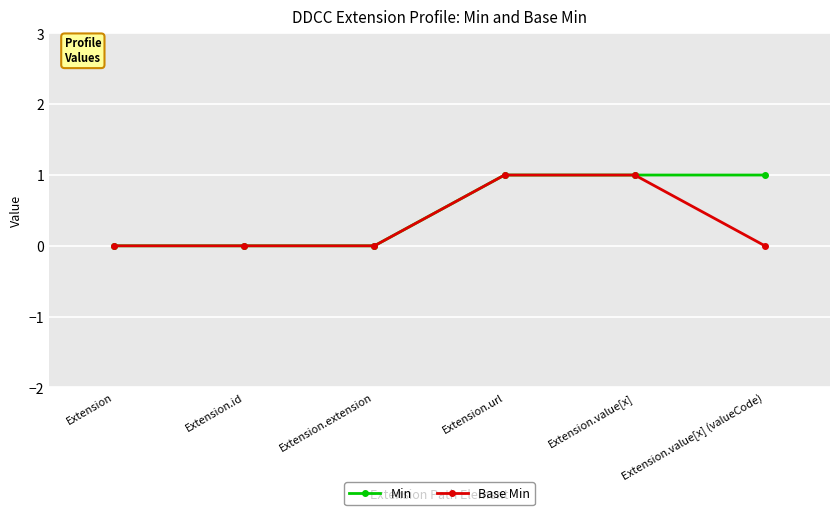

What is the difference between the maximum and minimum values in the Base Min series?

1